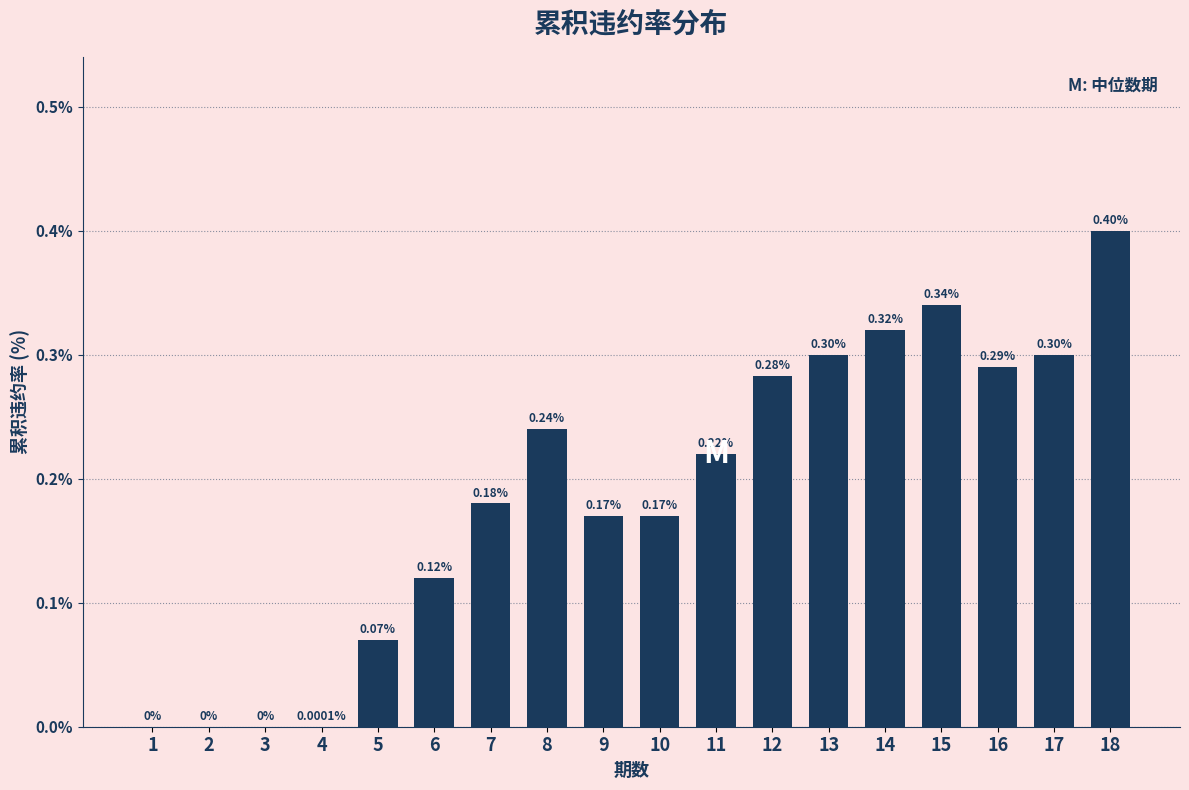

What is the sum of all values?

3.4